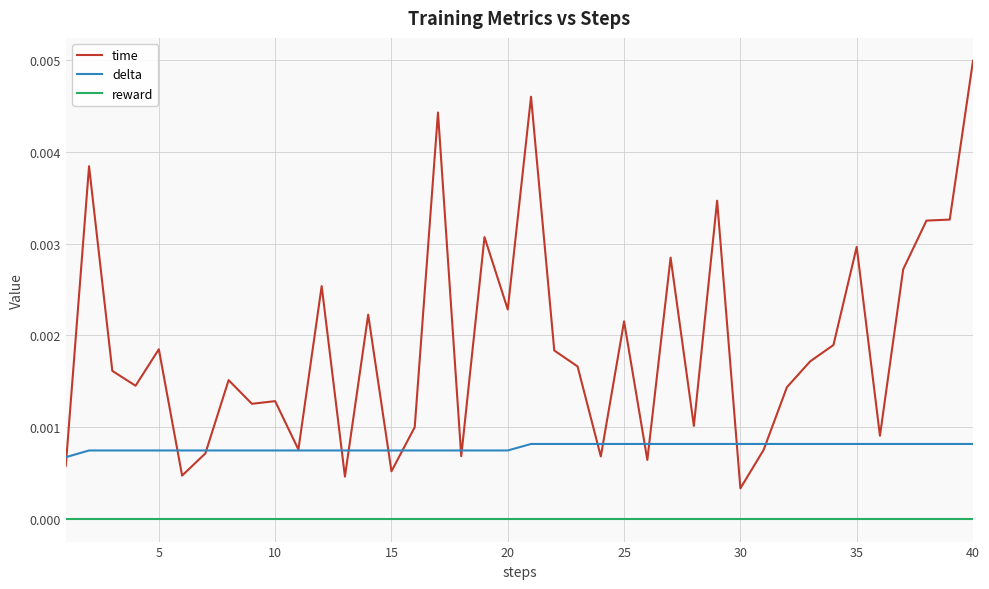

Rank the series by their maximum value, from highest to lowest.

time, delta, reward